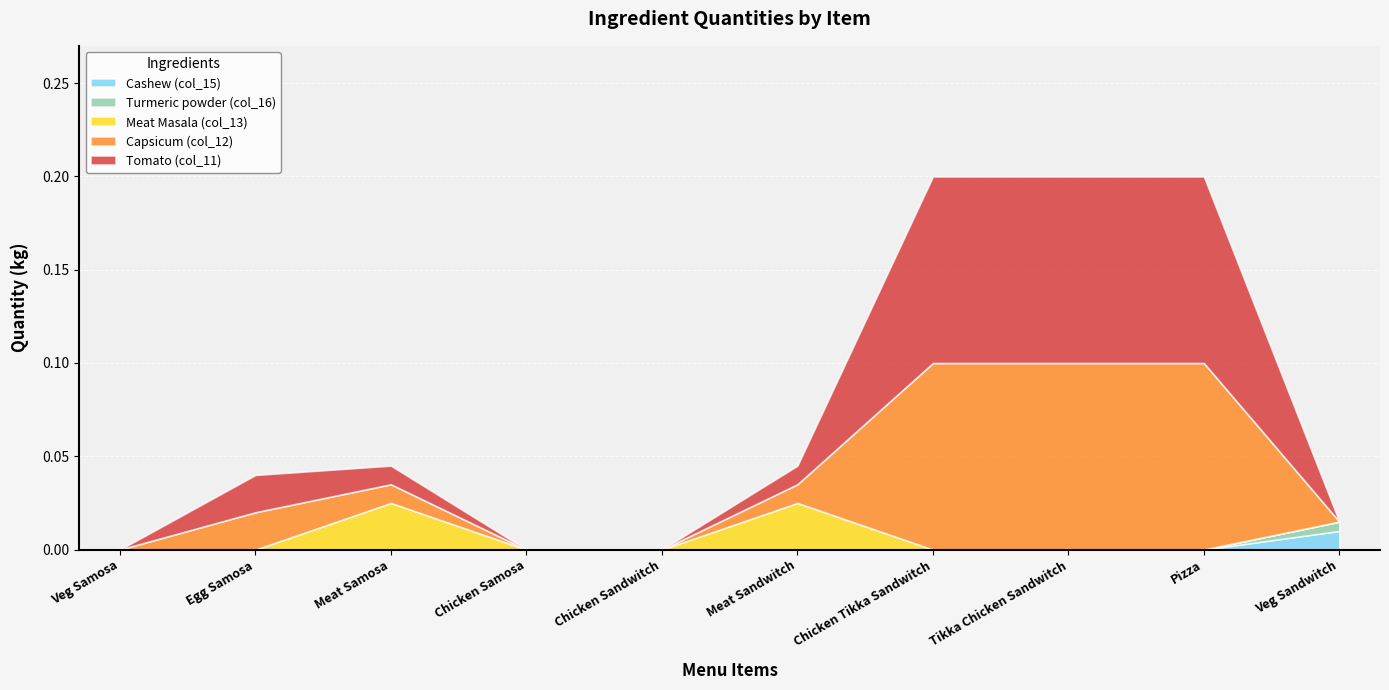

What are all the series names shown in the legend?

Cashew (col_15), Turmeric powder (col_16), Meat Masala (col_13), Capsicum (col_12), Tomato (col_11)